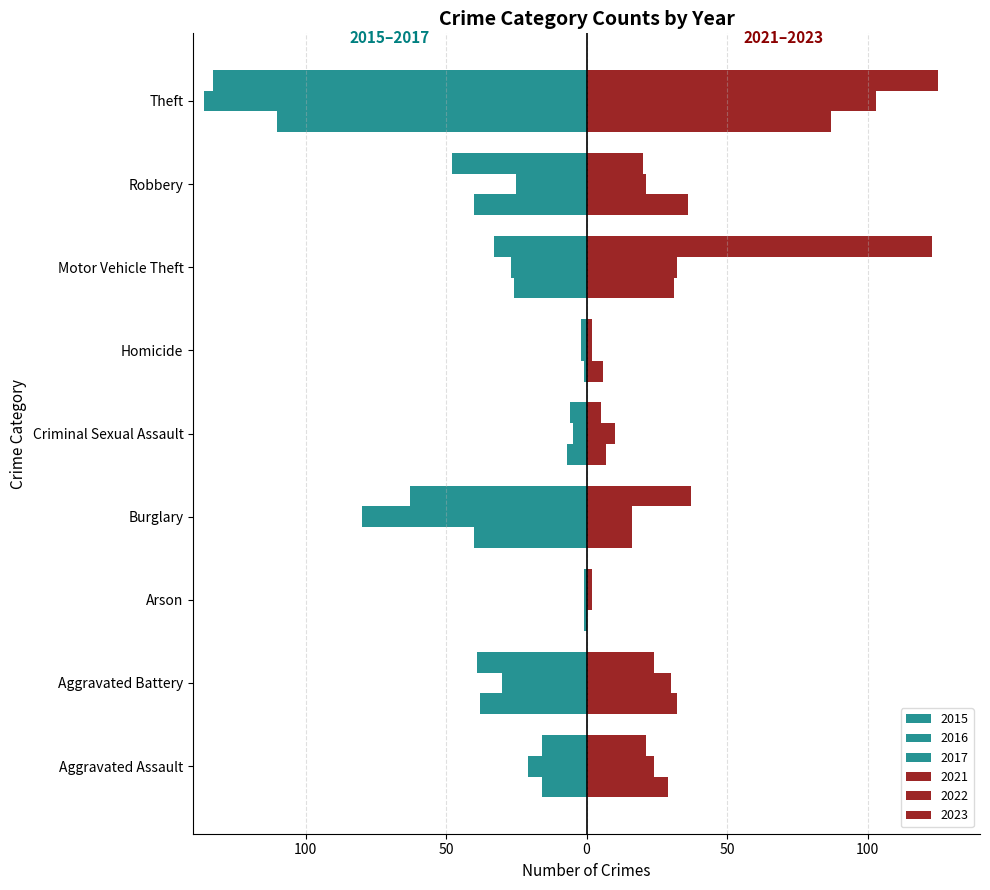

Reading left to right, extract all data points from this chart.

2015: Aggravated Assault=-16	Aggravated Battery=-38	Arson=-1	Burglary=-40	Criminal Sexual Assault=-7	Homicide=-1	Motor Vehicle Theft=-26	Robbery=-40	Theft=-110
2016: Aggravated Assault=-21	Aggravated Battery=-30	Arson=-1	Burglary=-80	Criminal Sexual Assault=-5	Homicide=-2	Motor Vehicle Theft=-27	Robbery=-25	Theft=-136
2017: Aggravated Assault=-16	Aggravated Battery=-39	Arson=-1	Burglary=-63	Criminal Sexual Assault=-6	Homicide=-2	Motor Vehicle Theft=-33	Robbery=-48	Theft=-133
2021: Aggravated Assault=29	Aggravated Battery=32	Arson=0	Burglary=16	Criminal Sexual Assault=7	Homicide=6	Motor Vehicle Theft=31	Robbery=36	Theft=87
2022: Aggravated Assault=24	Aggravated Battery=30	Arson=2	Burglary=16	Criminal Sexual Assault=10	Homicide=2	Motor Vehicle Theft=32	Robbery=21	Theft=103
2023: Aggravated Assault=21	Aggravated Battery=24	Arson=2	Burglary=37	Criminal Sexual Assault=5	Homicide=2	Motor Vehicle Theft=123	Robbery=20	Theft=125